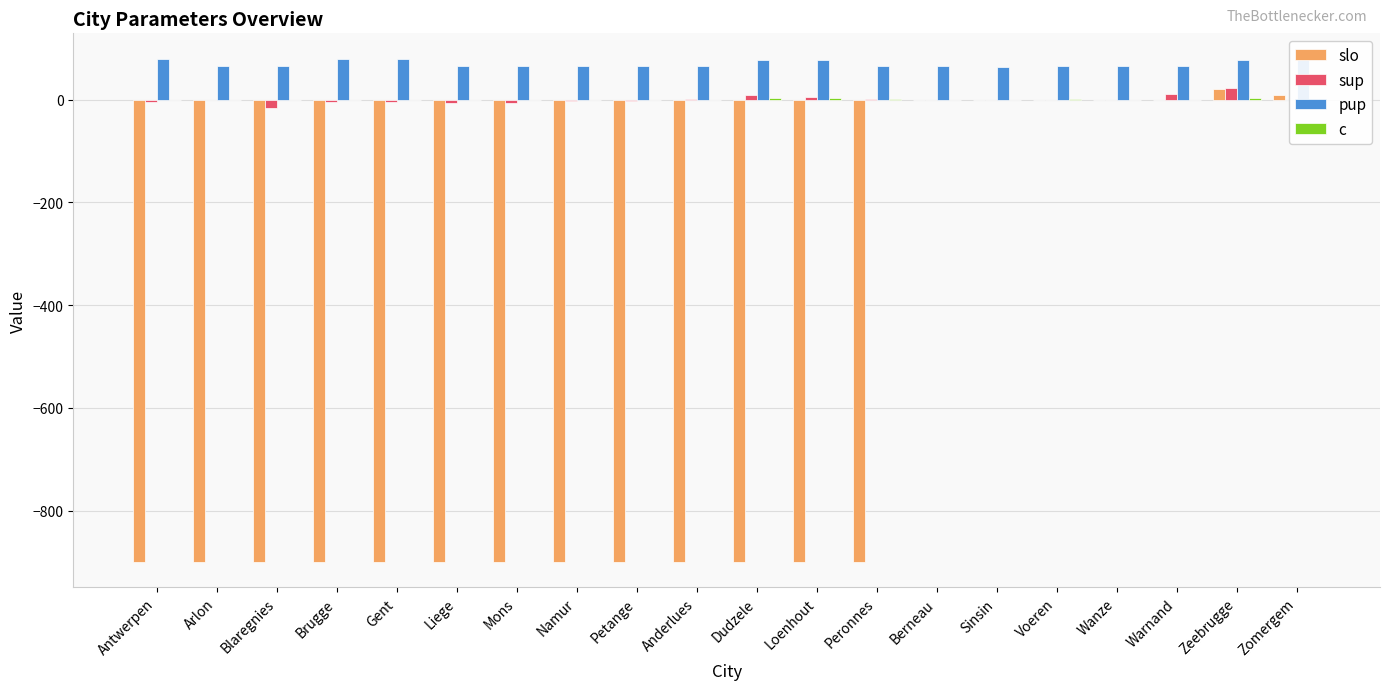

What is the difference between the sup values at Dudzele and Namur?

10.5